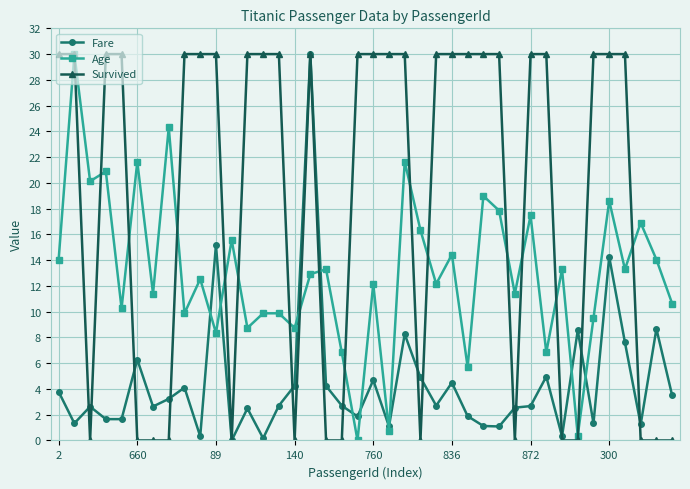

What is the greatest value displayed?

30.0